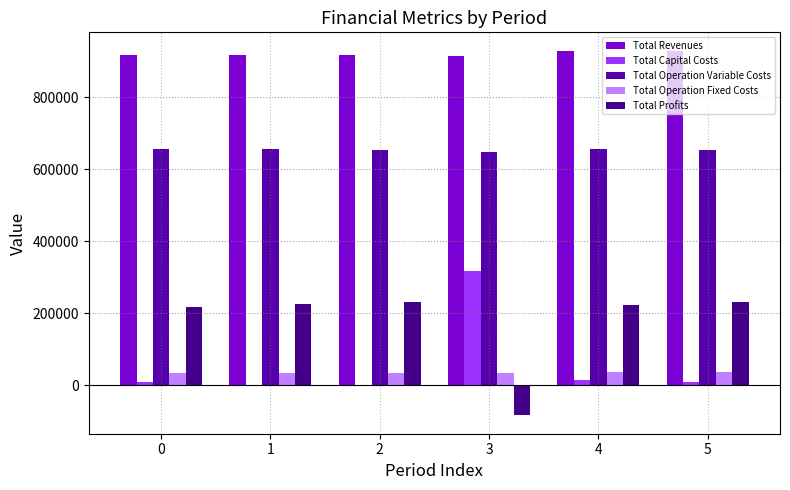

What is the maximum value shown in the chart?

929710.0